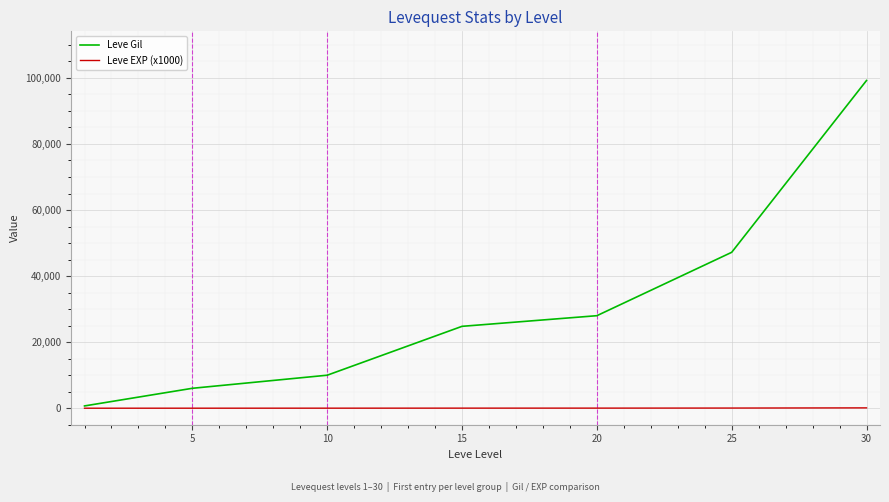

Which series has the largest range (max minus min)?

Leve Gil